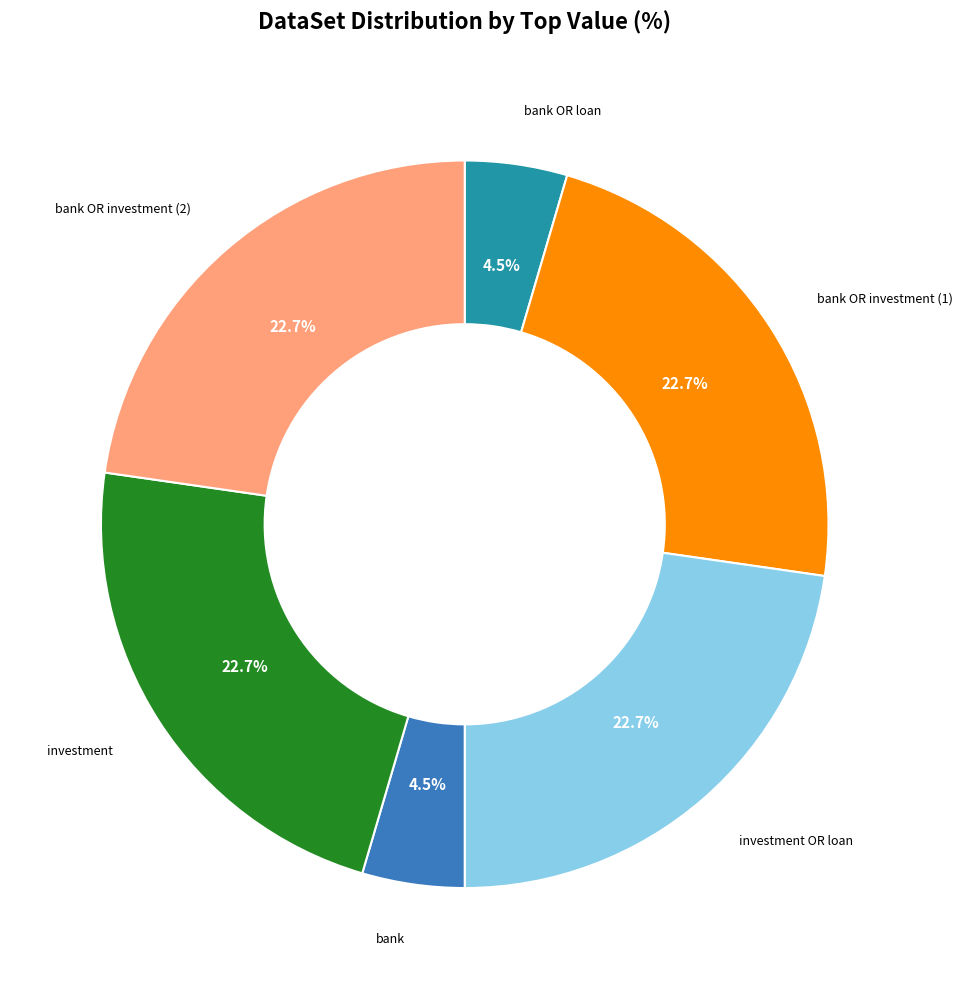

What percentage do investment and bank OR loan together represent?

27.3%